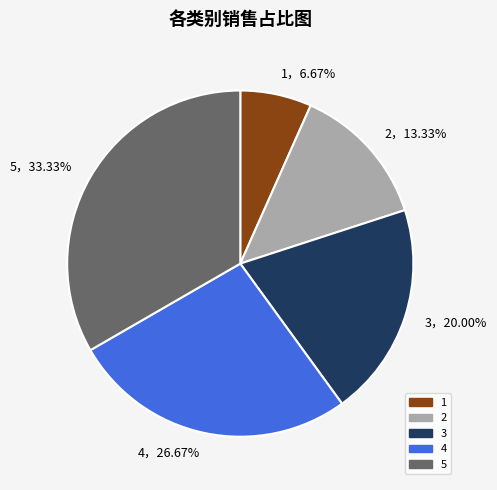

To the nearest percent, what is the difference between the largest and smallest slice percentages?

27%